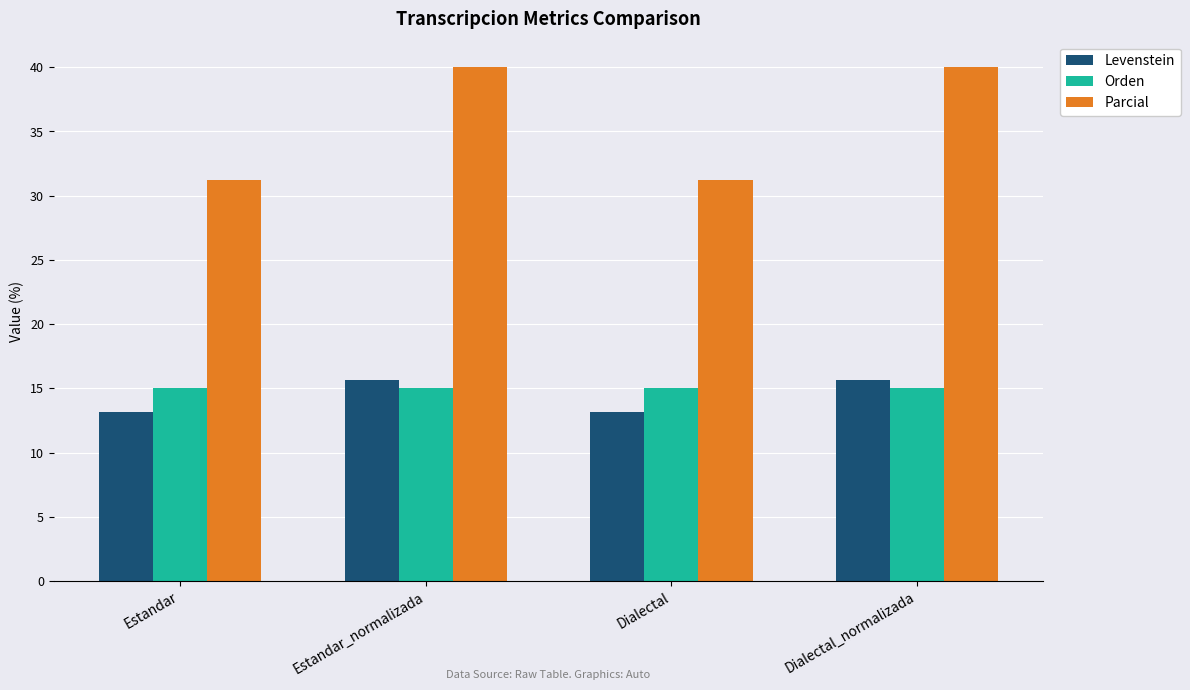

What is the maximum value shown in the chart?

40.0